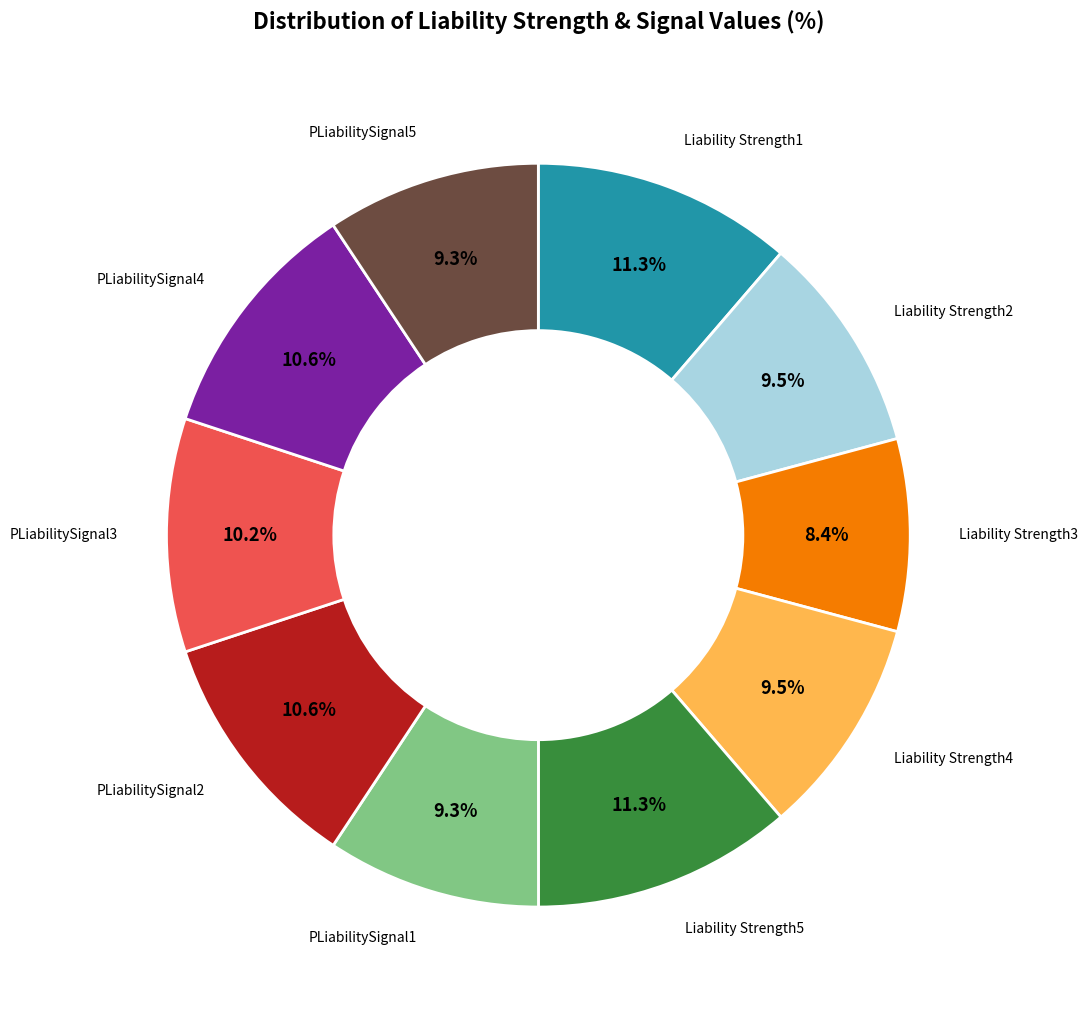

To the nearest percent, what is the difference between the largest and smallest slice percentages?

3%